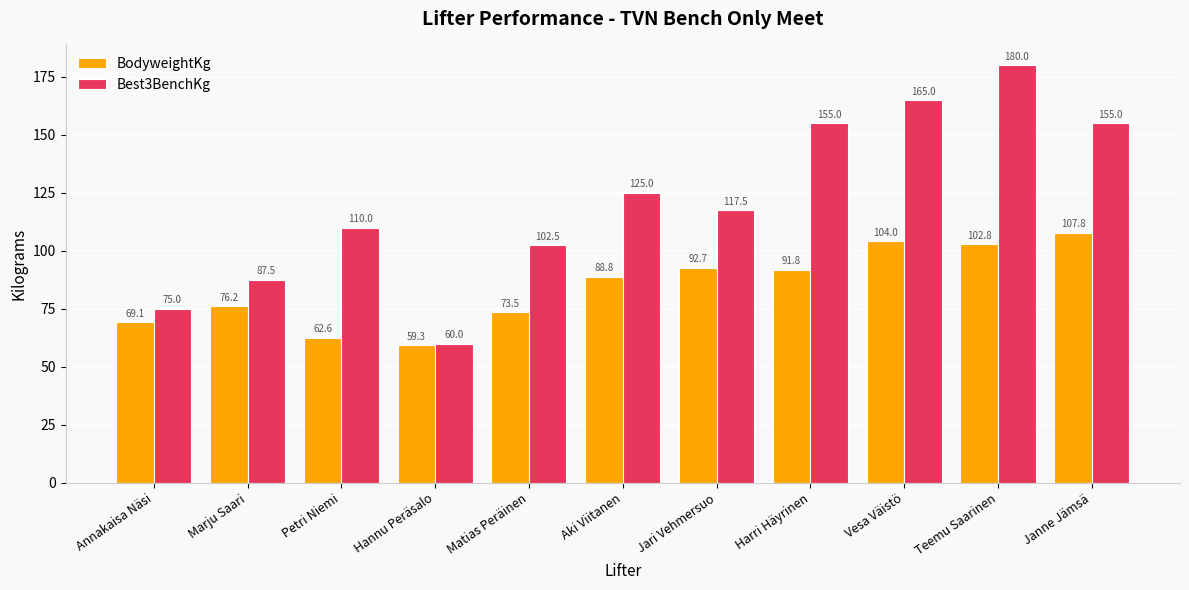

How many values in the BodyweightKg series are below 88?

5